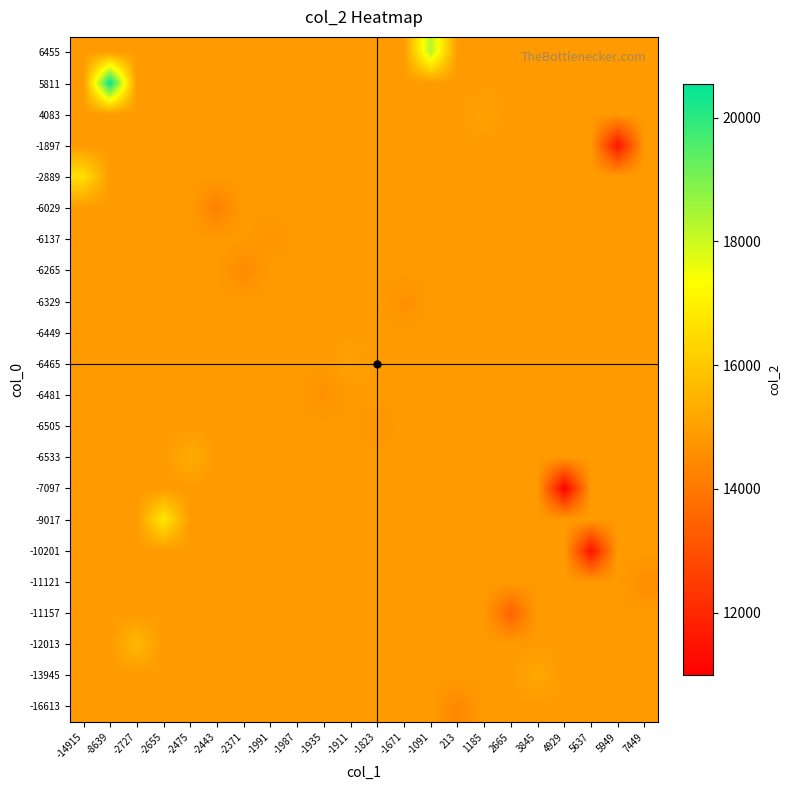

At how many categories does at least one series exceed 18369?

1